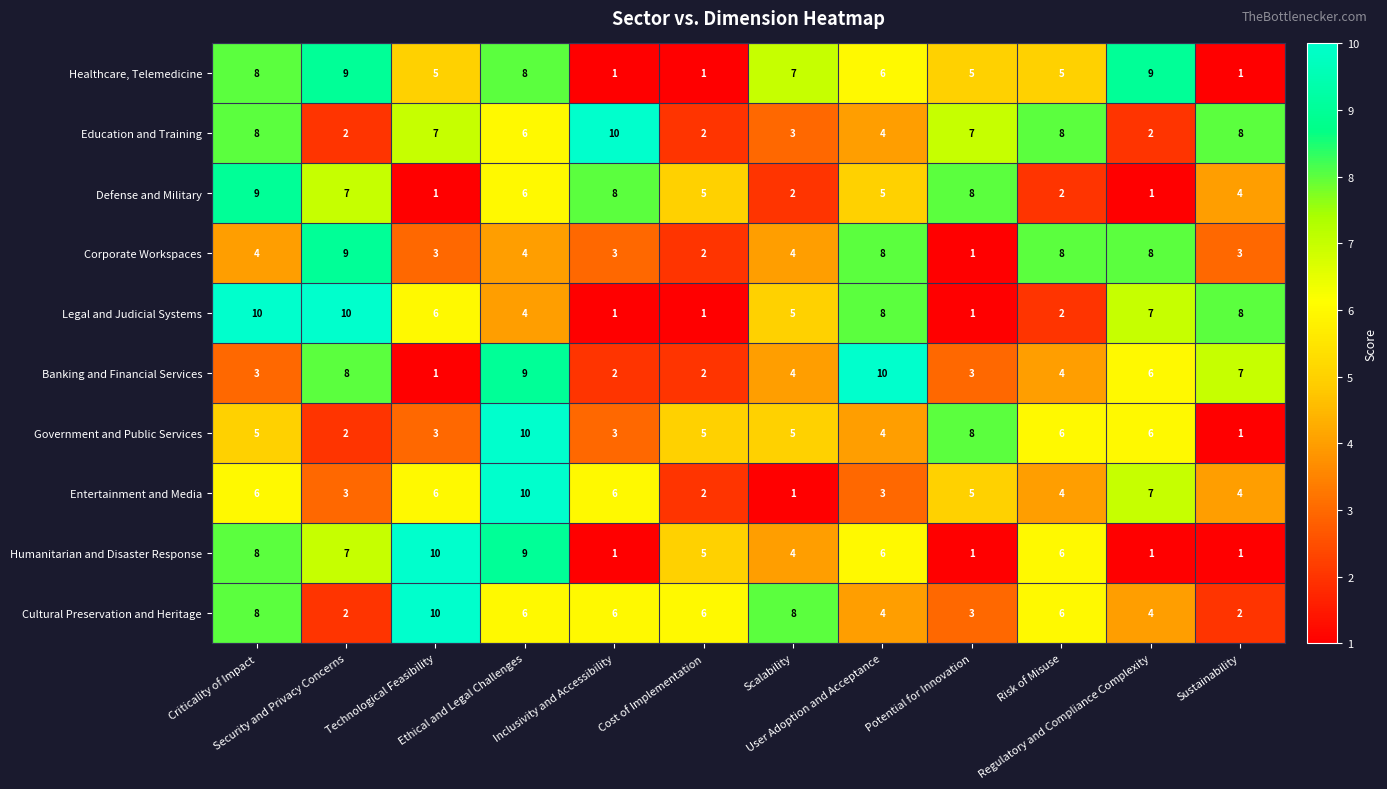

What is the difference between the second highest and second lowest values in the Banking and Financial Services series?

7